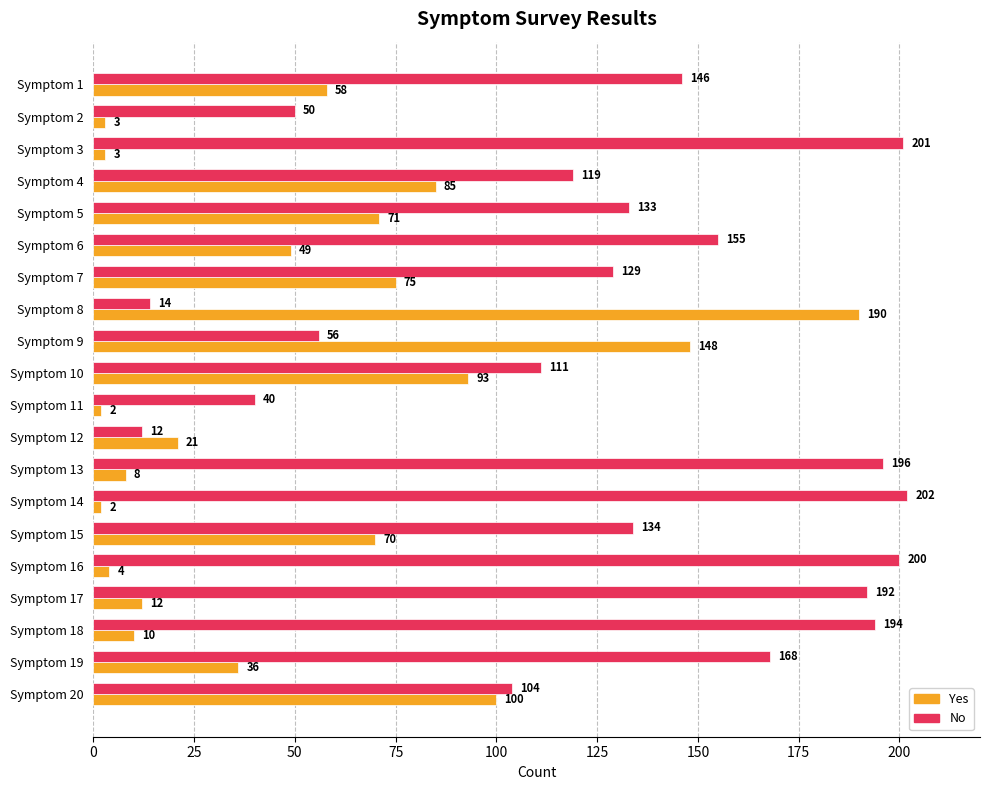

What is the average value of the Yes series?

52